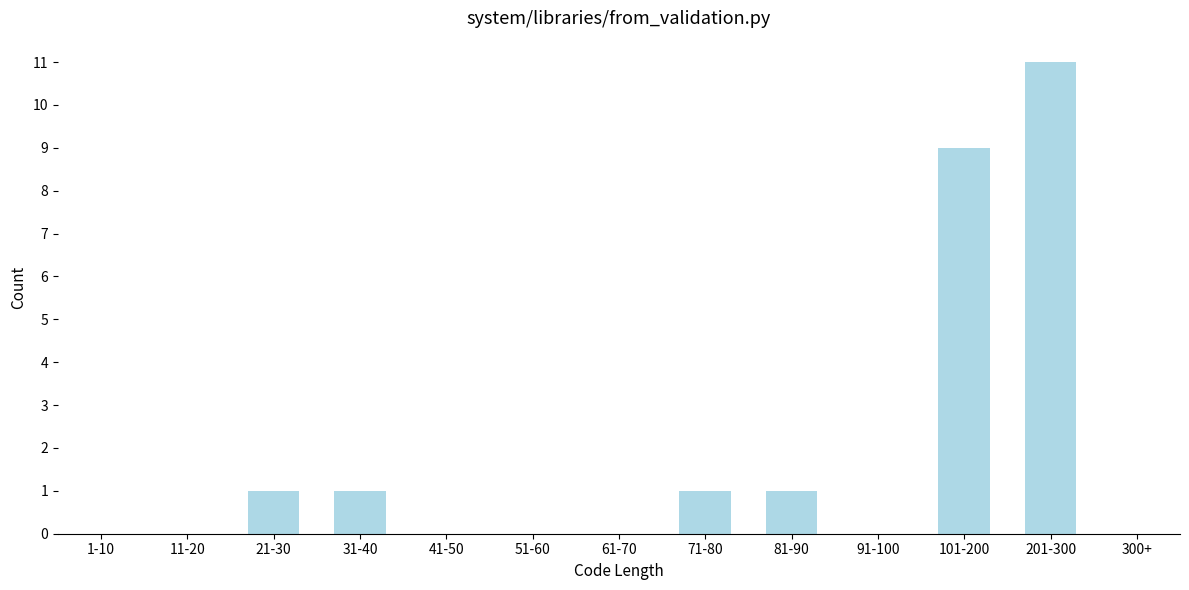

Reading left to right, list all the values displayed in this chart.

1-10=0	11-20=0	21-30=1	31-40=1	41-50=0	51-60=0	61-70=0	71-80=1	81-90=1	91-100=0	101-200=9	201-300=11	300+=0